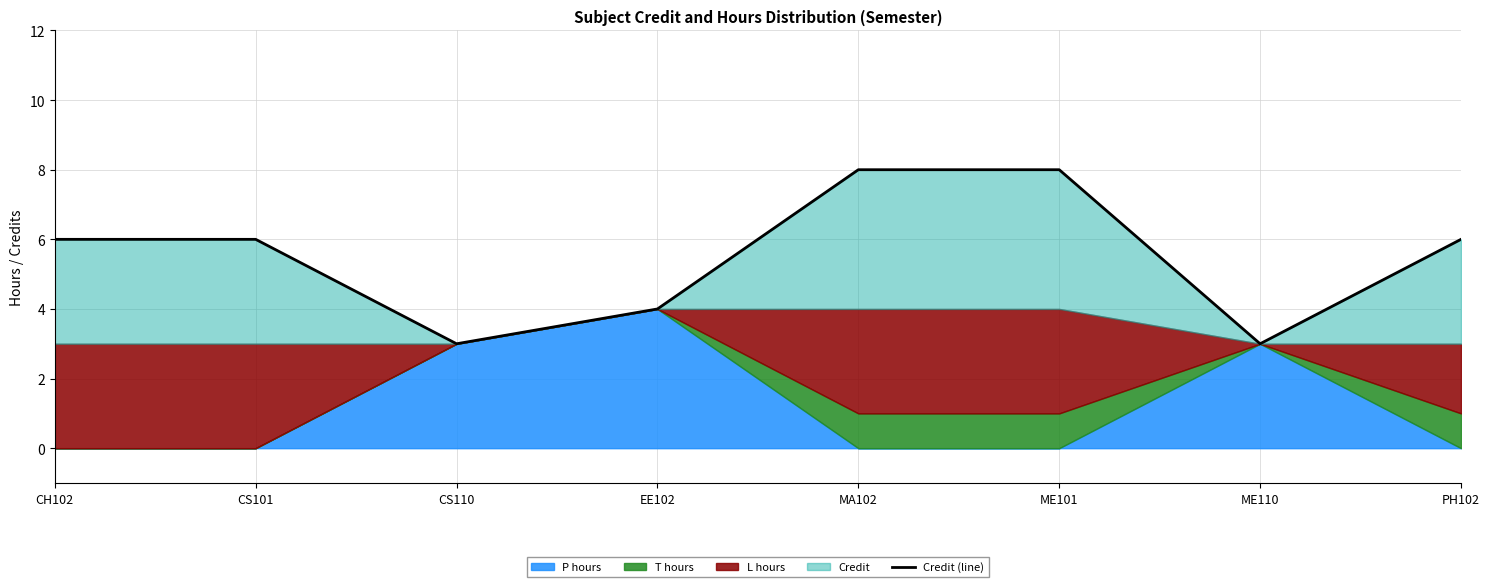

What is the greatest value displayed?

8